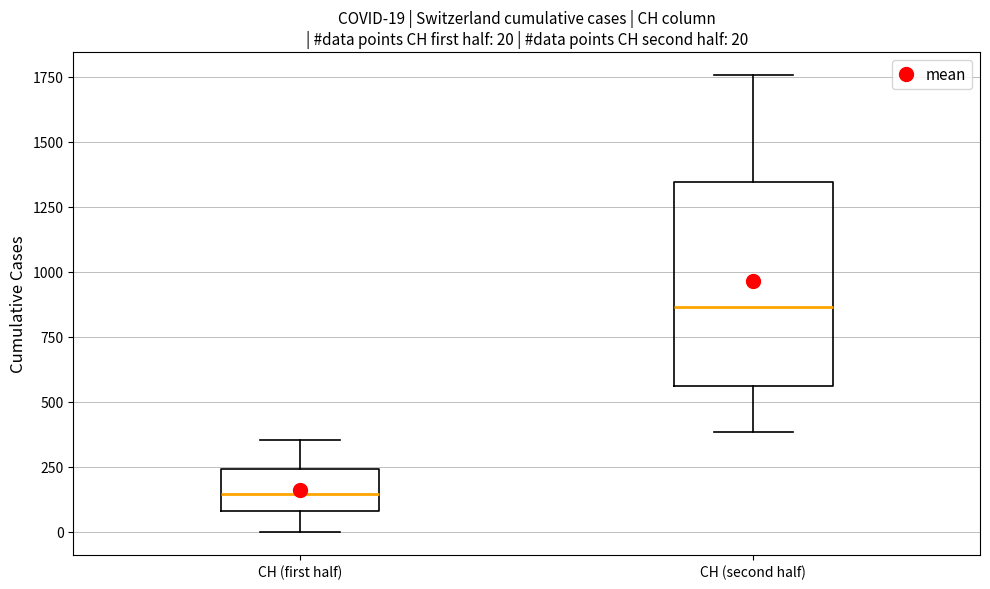

Comparing the boxes themselves (not the whiskers), which one is the tallest?

CH (second half)